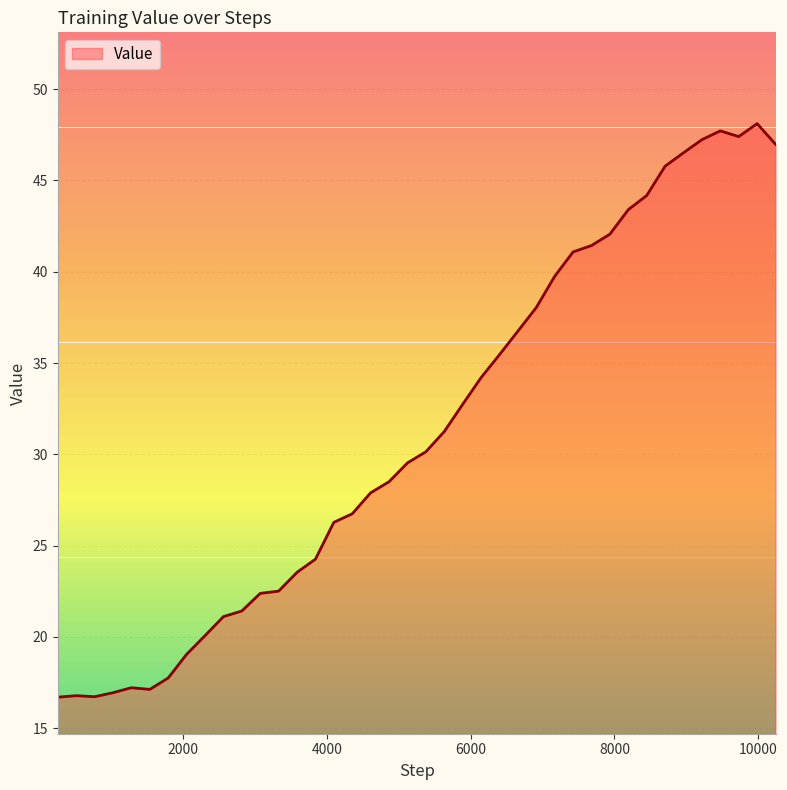

What is the difference between the maximum and minimum values?

31.4